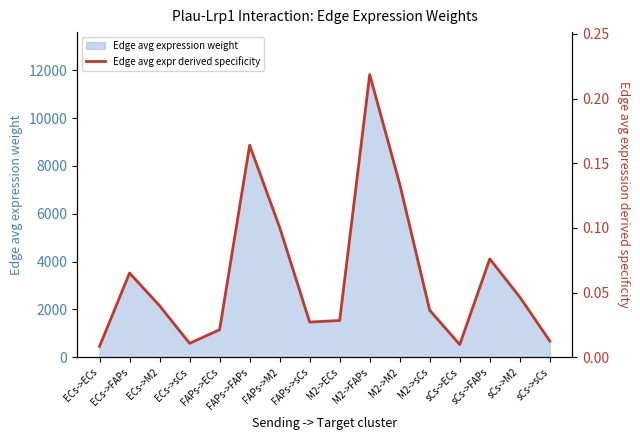

Where is Edge avg expression weight nearest to the value 6139?

FAPs->M2